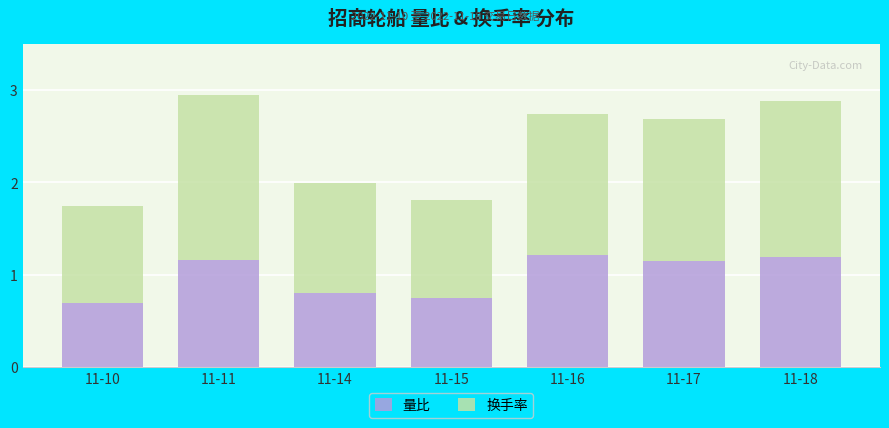

Where does the 量比 series first go above 1?

11-11